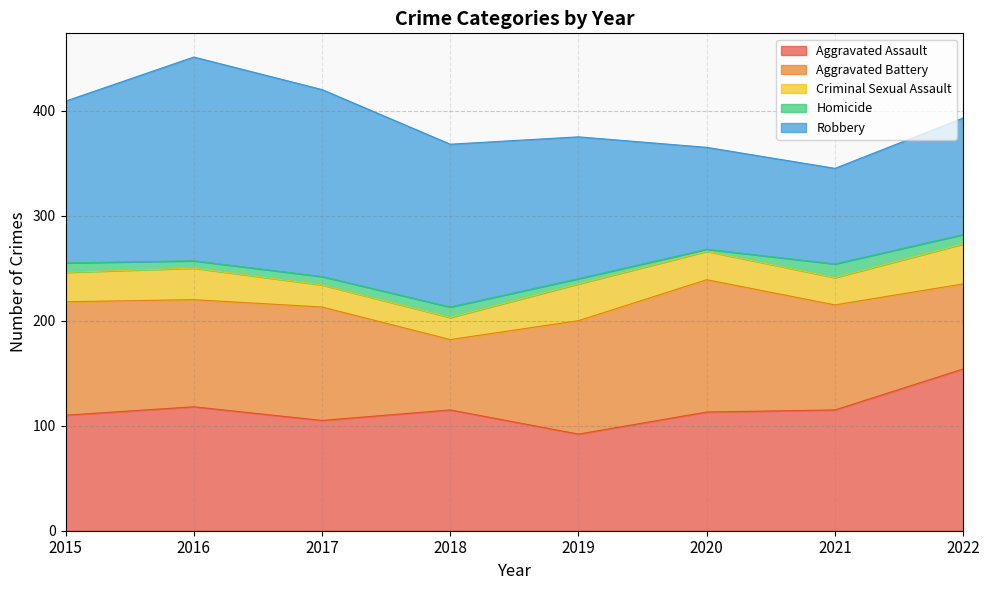

True or false: Aggravated Assault and Criminal Sexual Assault intersect in this chart.

False